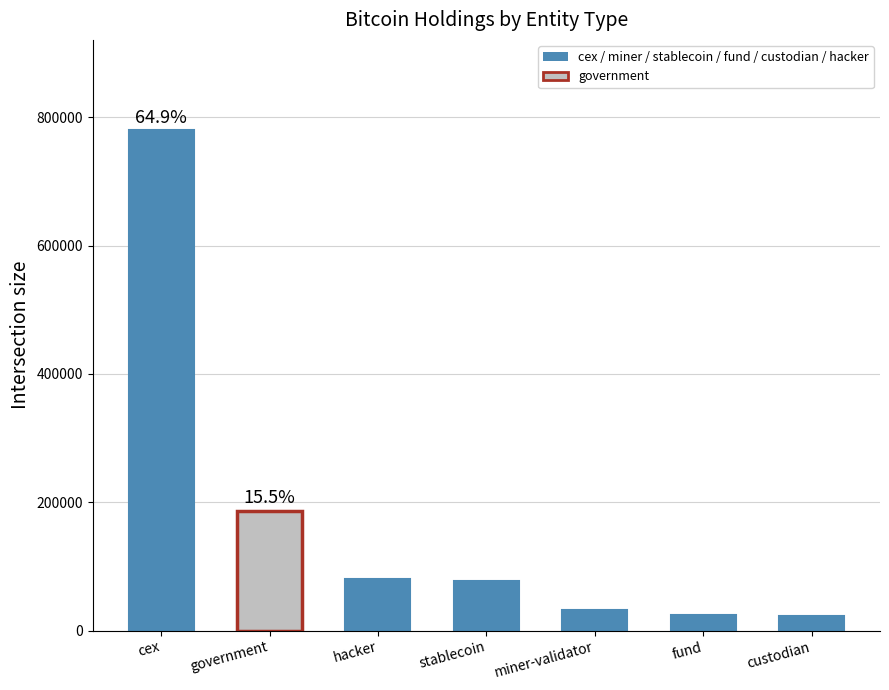

What is the maximum value shown in the chart?

780490.7